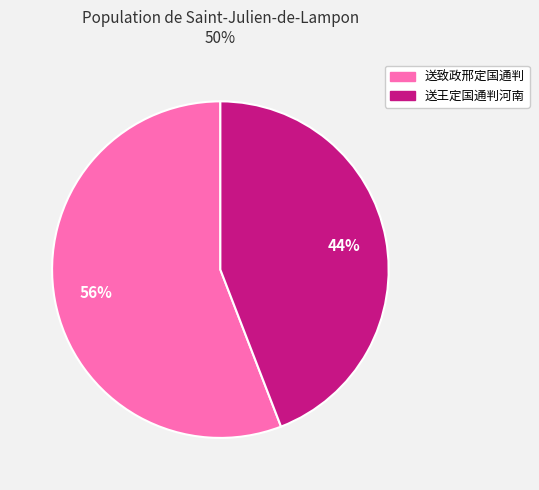

To the nearest percent, what is the average slice percentage?

50%